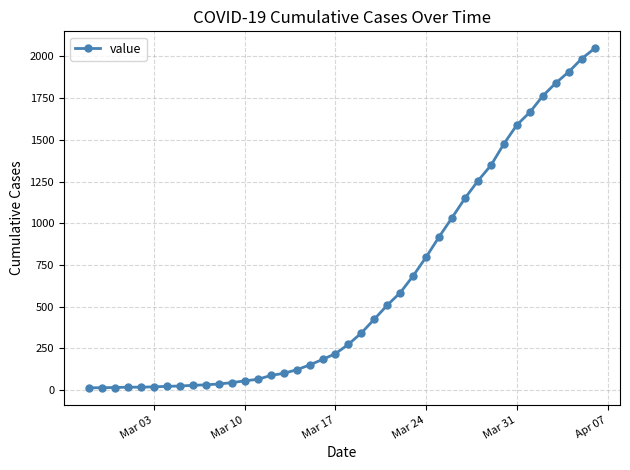

What is the maximum value shown in the chart?

2049